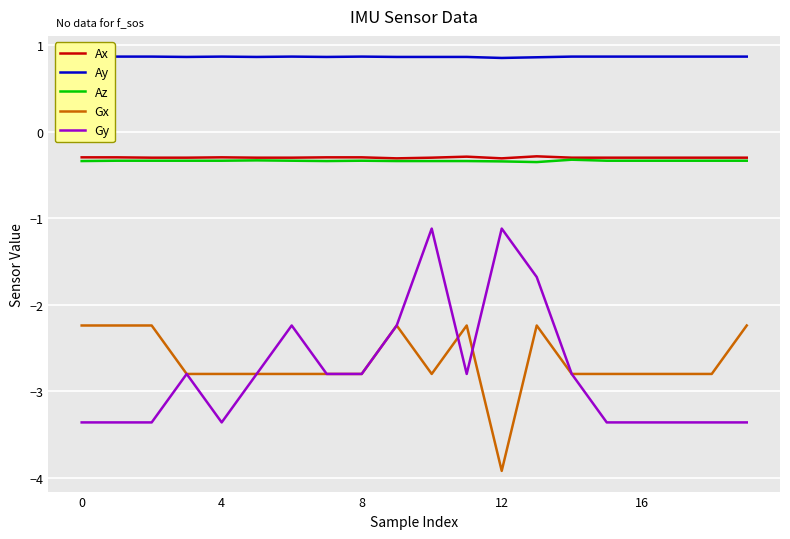

The value of Gx at 10 is -2.8. True or false?

True